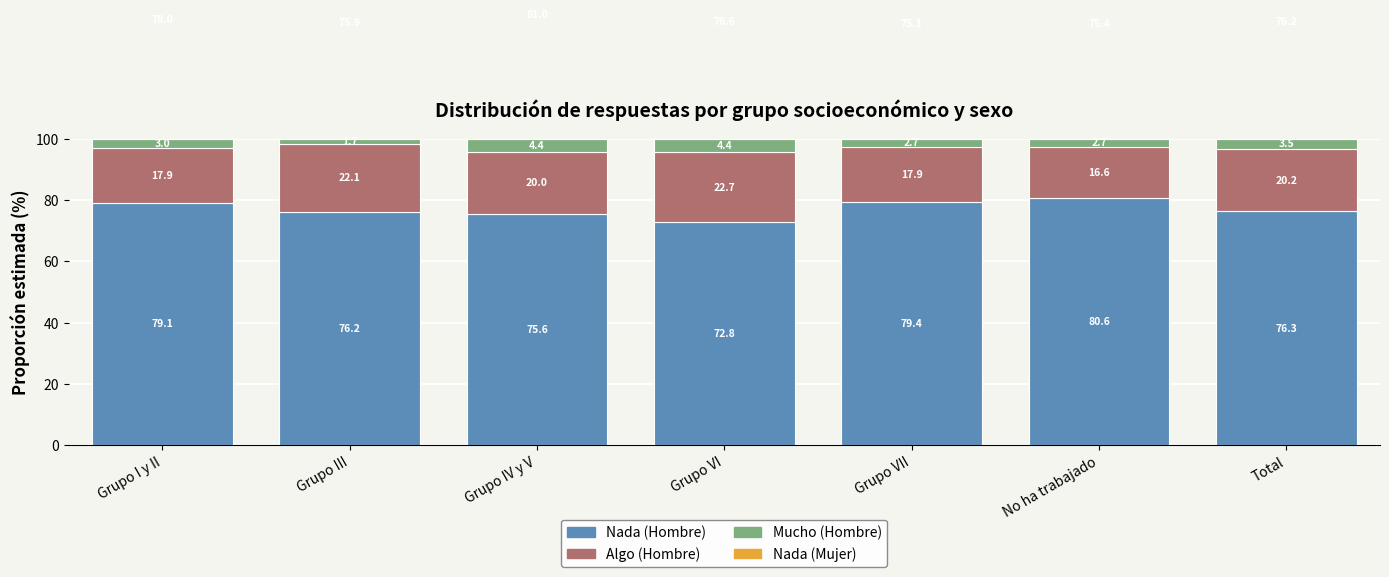

What is the difference between the maximum and minimum values in the Nada (Mujer) series?

5.8